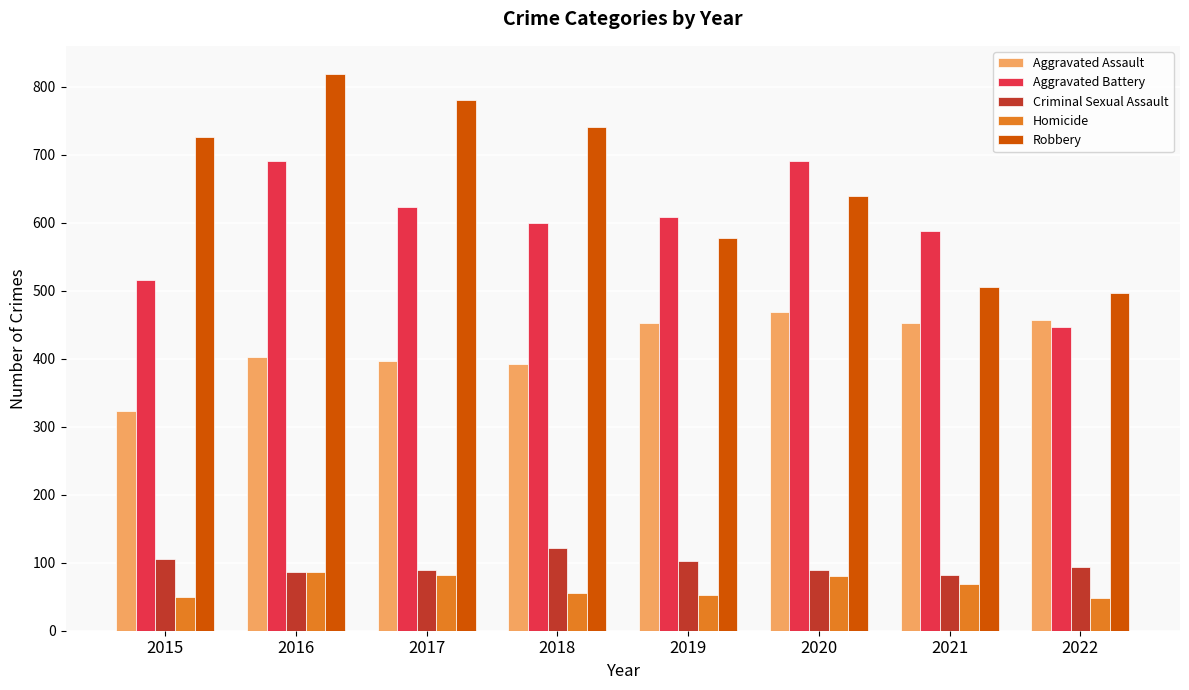

The Aggravated Battery series shows 399 at 2019. True or false?

False